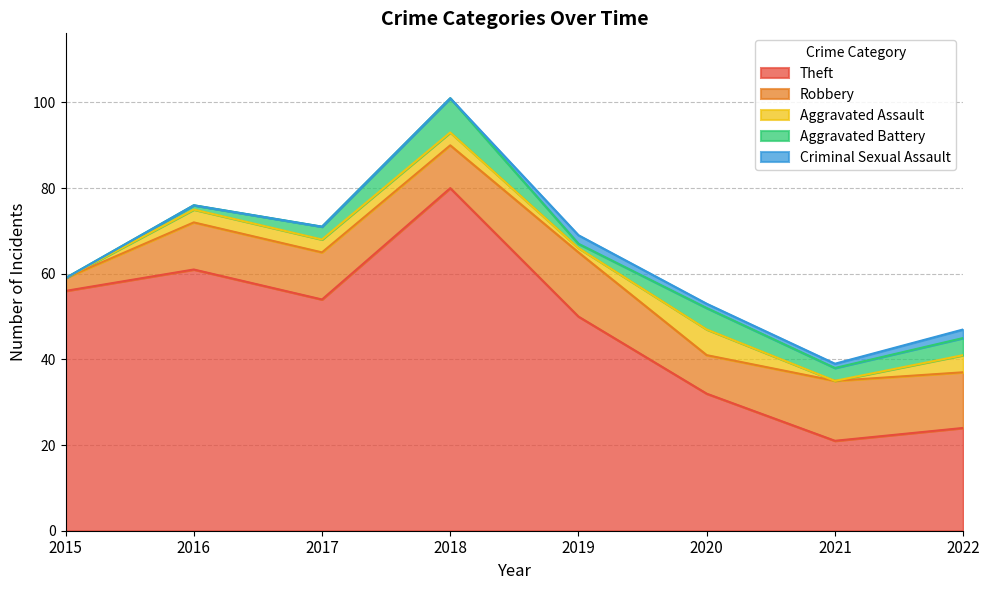

How many data points in Criminal Sexual Assault are less than 1?

4